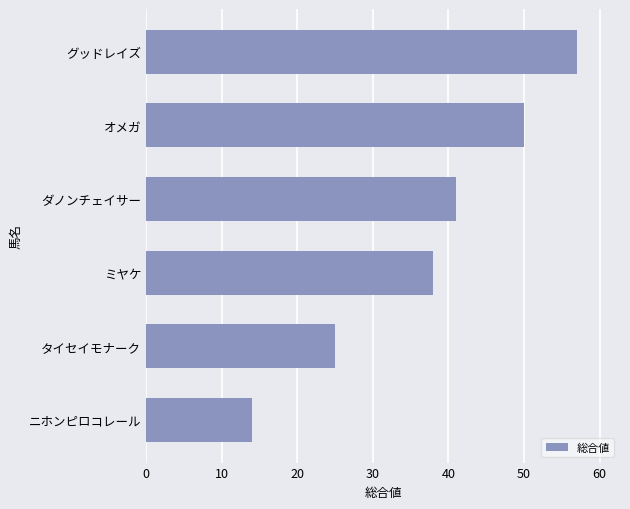

What is the difference between the second highest and second lowest values?

25